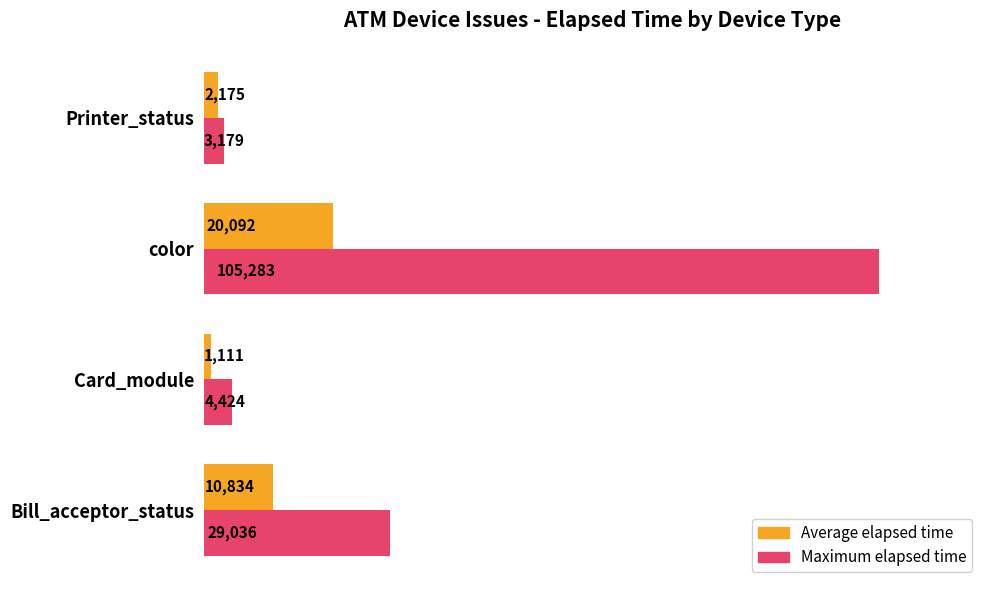

What is the sum of all Maximum elapsed time values?

141922